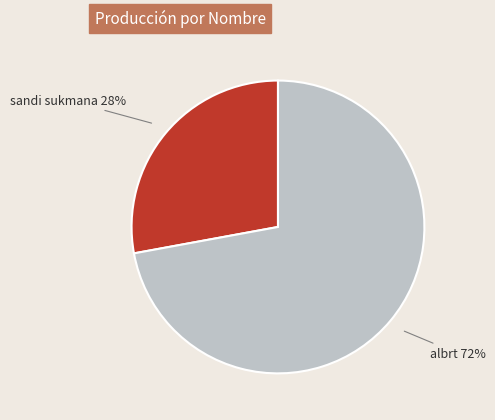

Approximately how many times larger is the value at sandi sukmana compared to albrt?

0.4